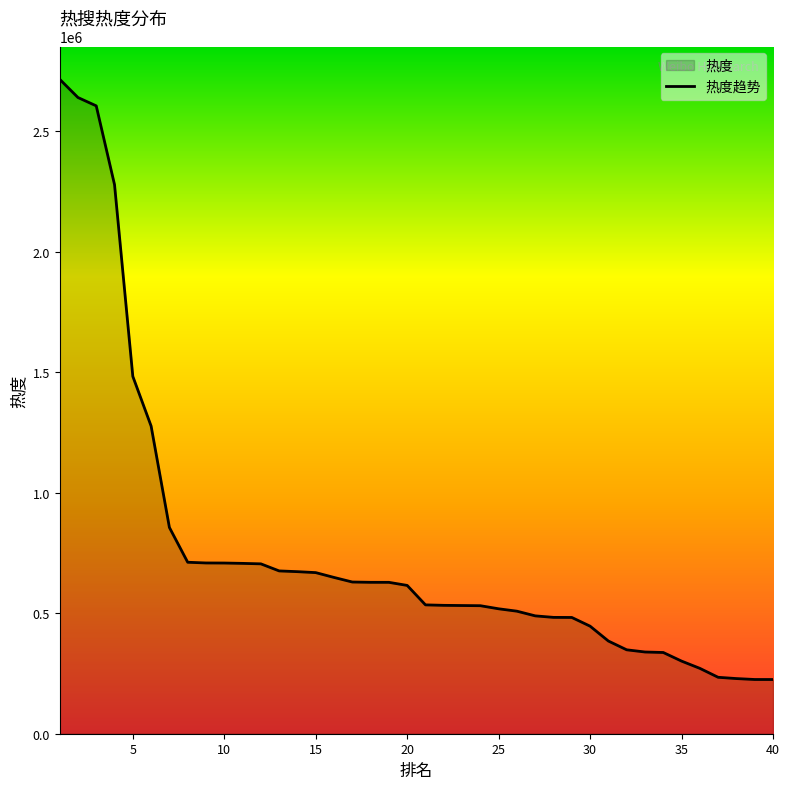

Reading left to right, transcribe all the data shown in this chart.

2716038	2640156	2605533	2278519	1482970	1276768	856022	711570	708620	708332	706901	704930	675604	672518	668564	648543	629554	628322	628234	615407	534684	532760	531982	531253	518434	508502	489098	482799	482481	446336	384652	348247	339146	337101	301398	271291	234196	228871	225030	224937